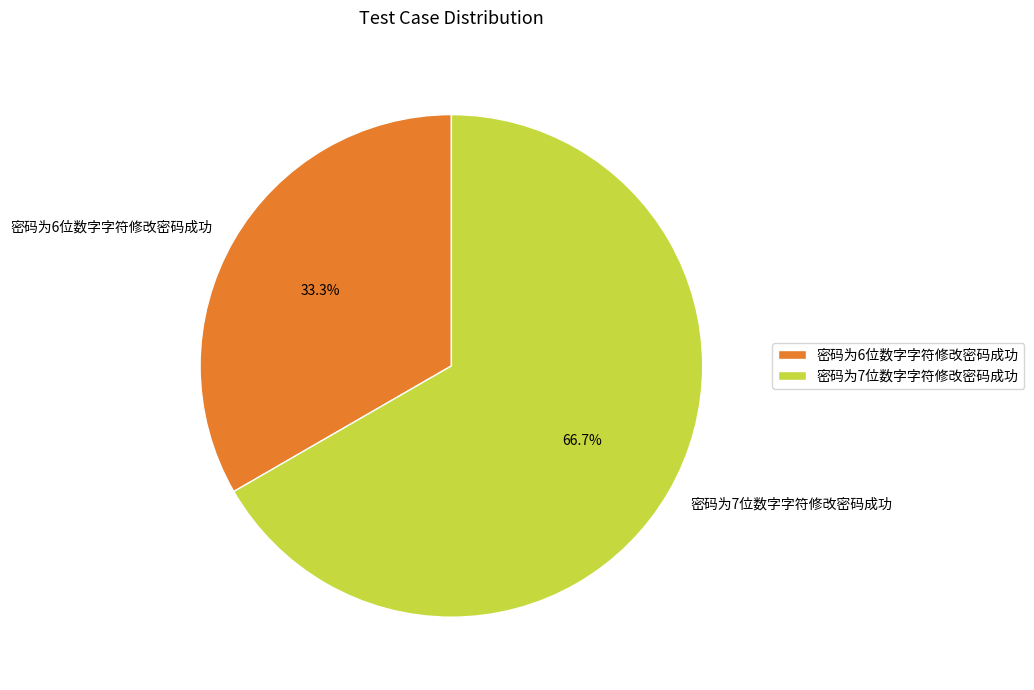

Which has a higher value, 密码为7位数字字符修改密码成功 or 密码为6位数字字符修改密码成功?

密码为7位数字字符修改密码成功